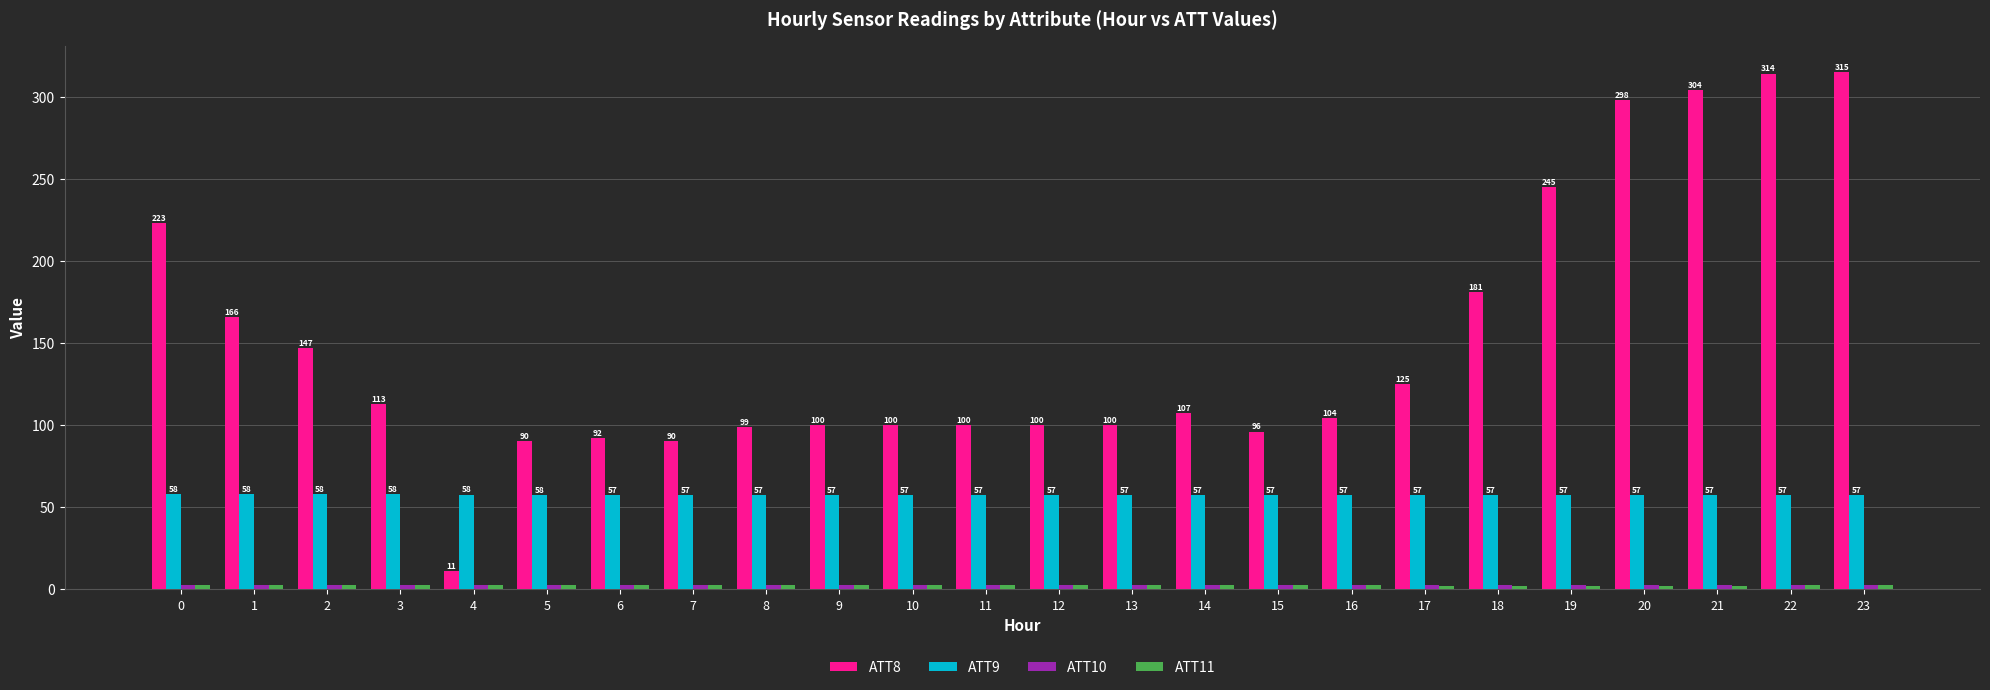

What is the total value across all series at 13?

162.3